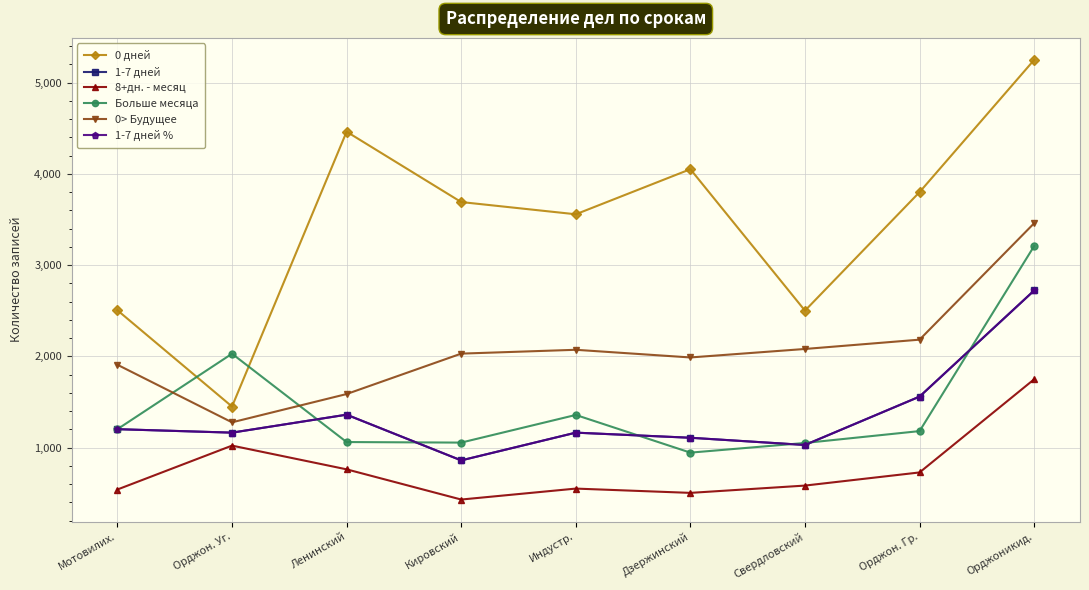

What is the label of the 2nd point from the left?

Орджон. Уг.